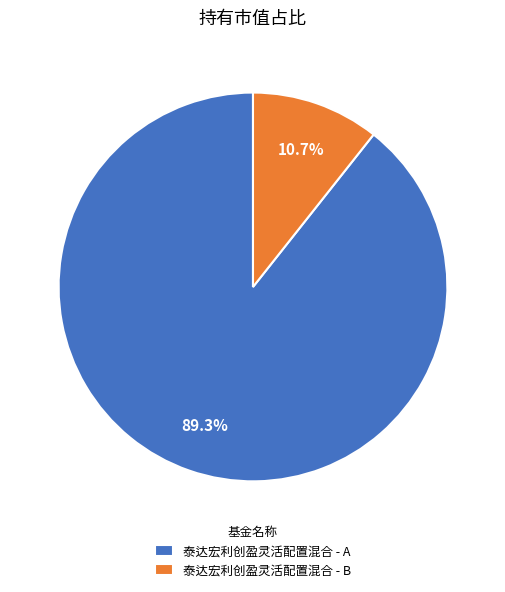

To the nearest percent, what is the difference between the 泰达宏利创盈灵活配置混合 - A and 泰达宏利创盈灵活配置混合 - B slice percentages?

79%